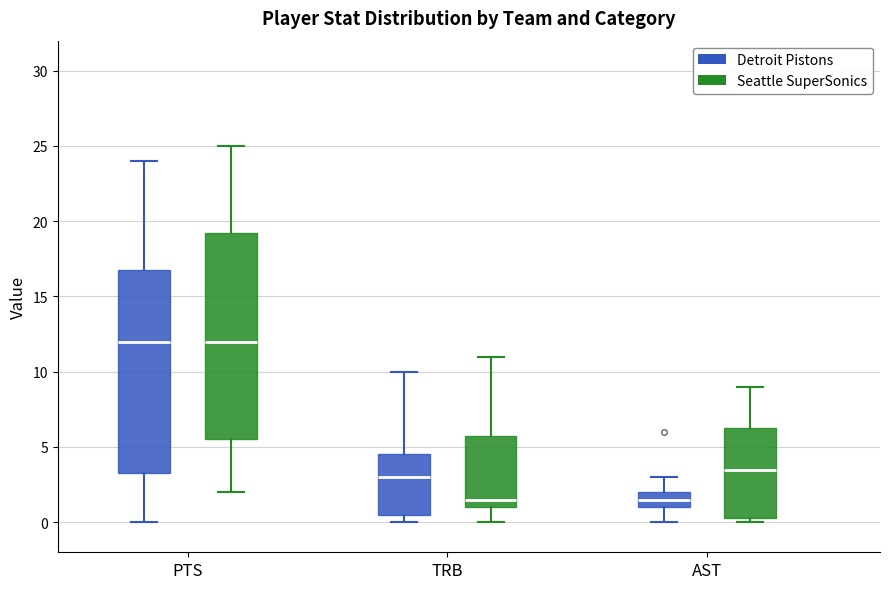

Reading left to right, read every box against the y-axis: the position of its median line, the range the box covers, and the ends of its whiskers. The values are not printed on the chart, so give them approximately, as read against the axis.

PTS (Detroit Pistons): median 12.0, box 3.5 to 17.0, whiskers 0.0 to 24.0
PTS (Seattle SuperSonics): median 12.0, box 5.5 to 19.5, whiskers 2.0 to 25.0
TRB (Detroit Pistons): median 3.0, box 0.5 to 4.5, whiskers 0.0 to 10.0
TRB (Seattle SuperSonics): median 1.5, box 1.0 to 6.0, whiskers 0.0 to 11.0
AST (Detroit Pistons): median 1.5, box 1.0 to 2.0, whiskers 0.0 to 3.0
AST (Seattle SuperSonics): median 3.5, box 0.5 to 6.5, whiskers 0.0 to 9.0